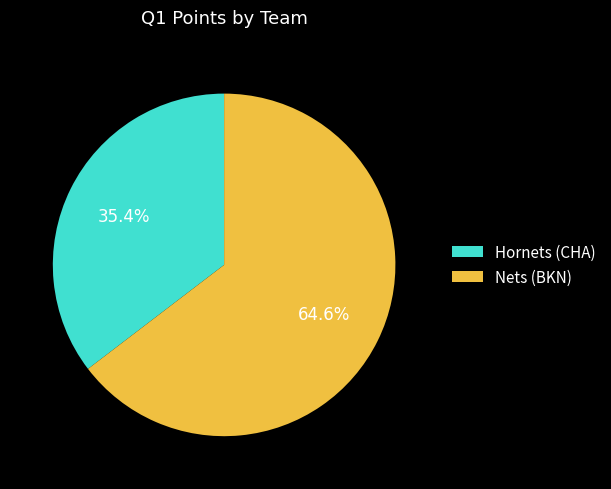

Do Hornets (CHA) and Nets (BKN) together represent more than half of the pie?

Yes